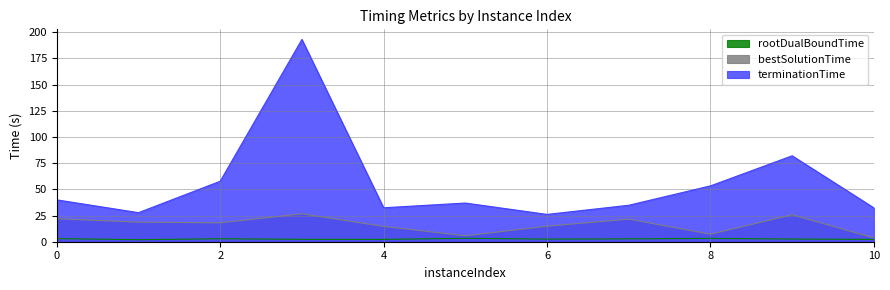

At which label does bestSolutionTime reach its minimum?

10